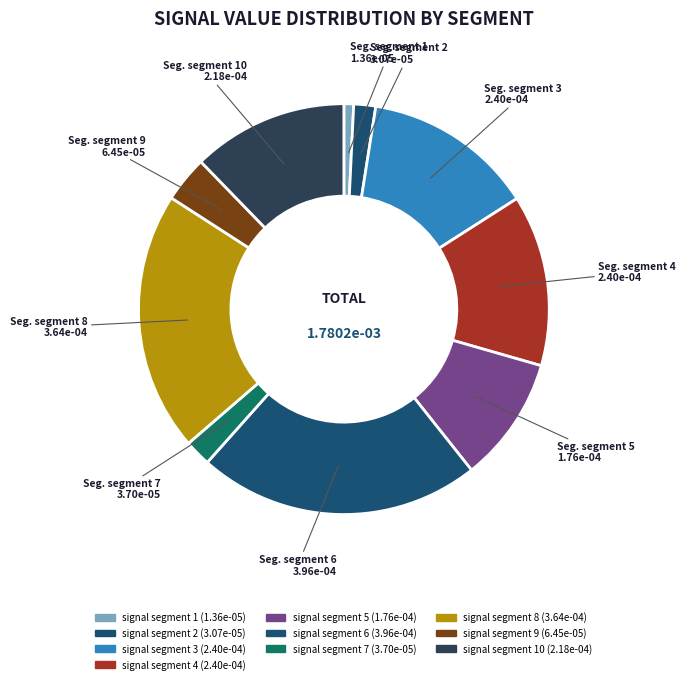

How many slices are in this pie chart?

10